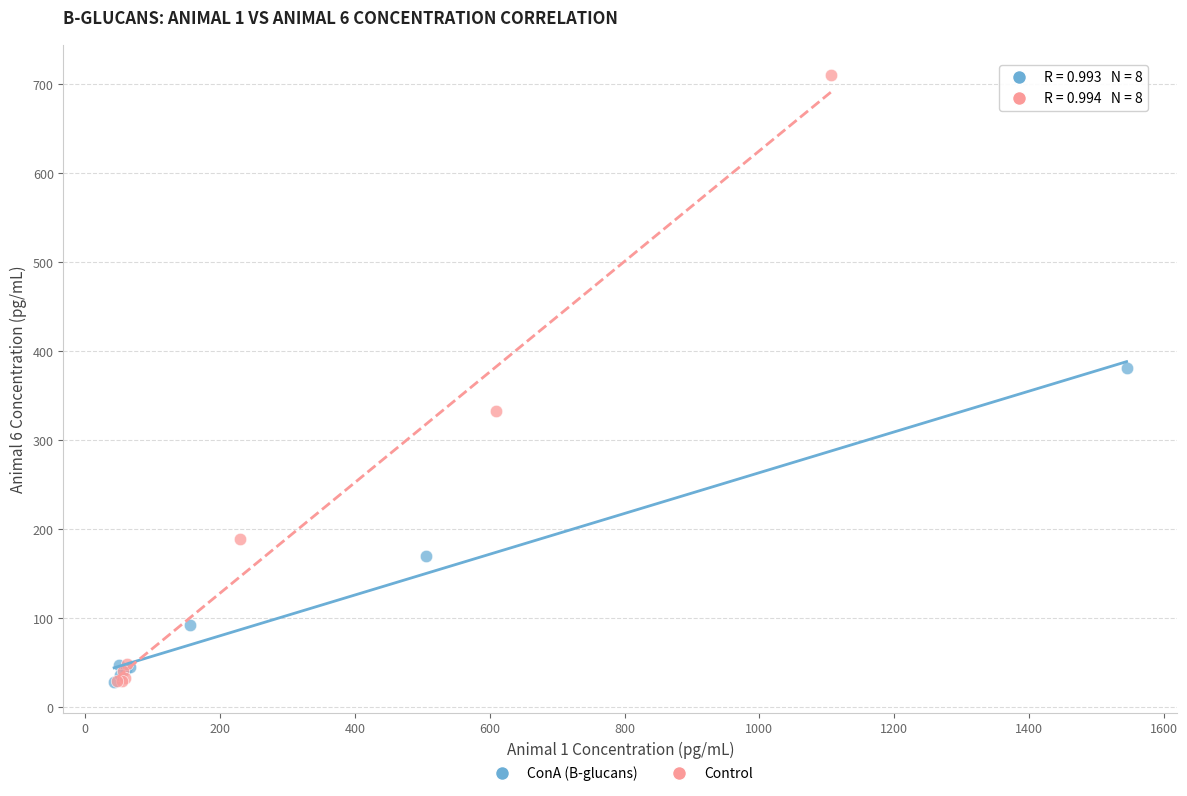

Which series has the widest spread of Y values?

Control